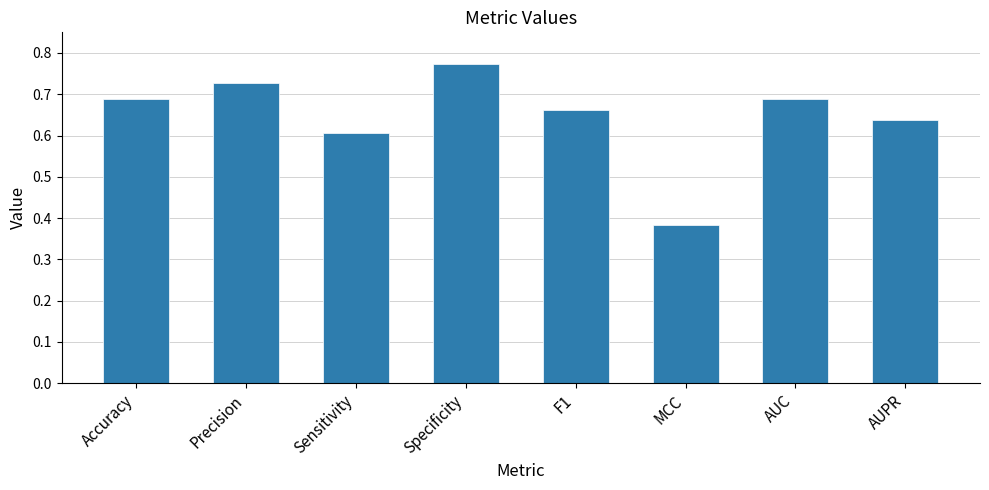

At which category does the chart reach its minimum across all series?

MCC